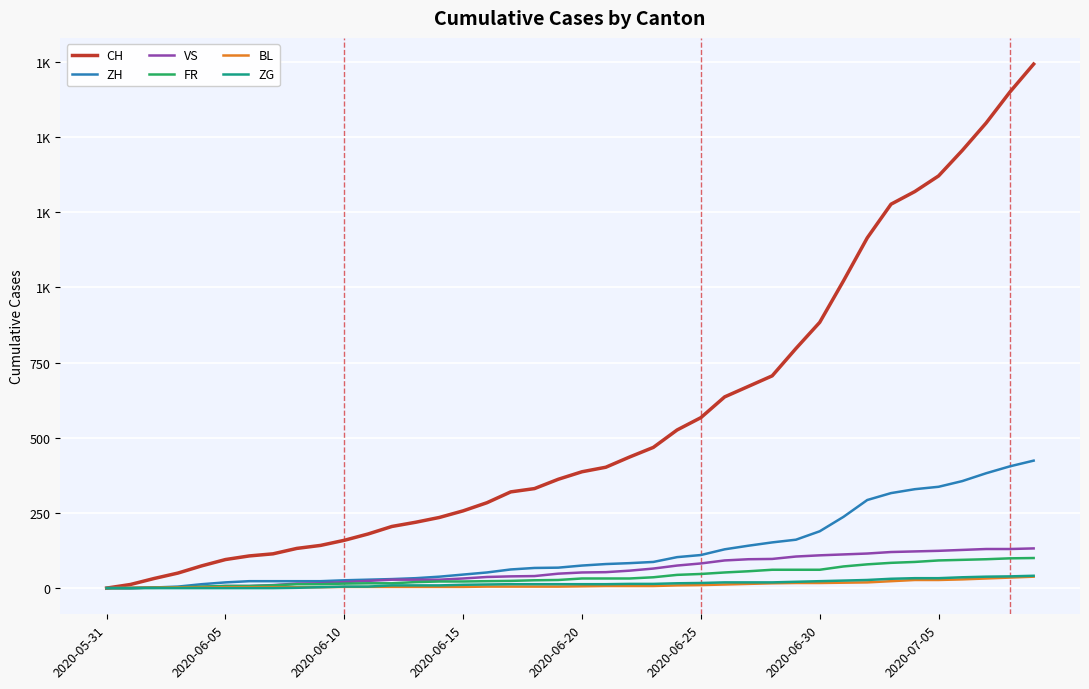

Does the chart display data point markers on the line(s)?

No